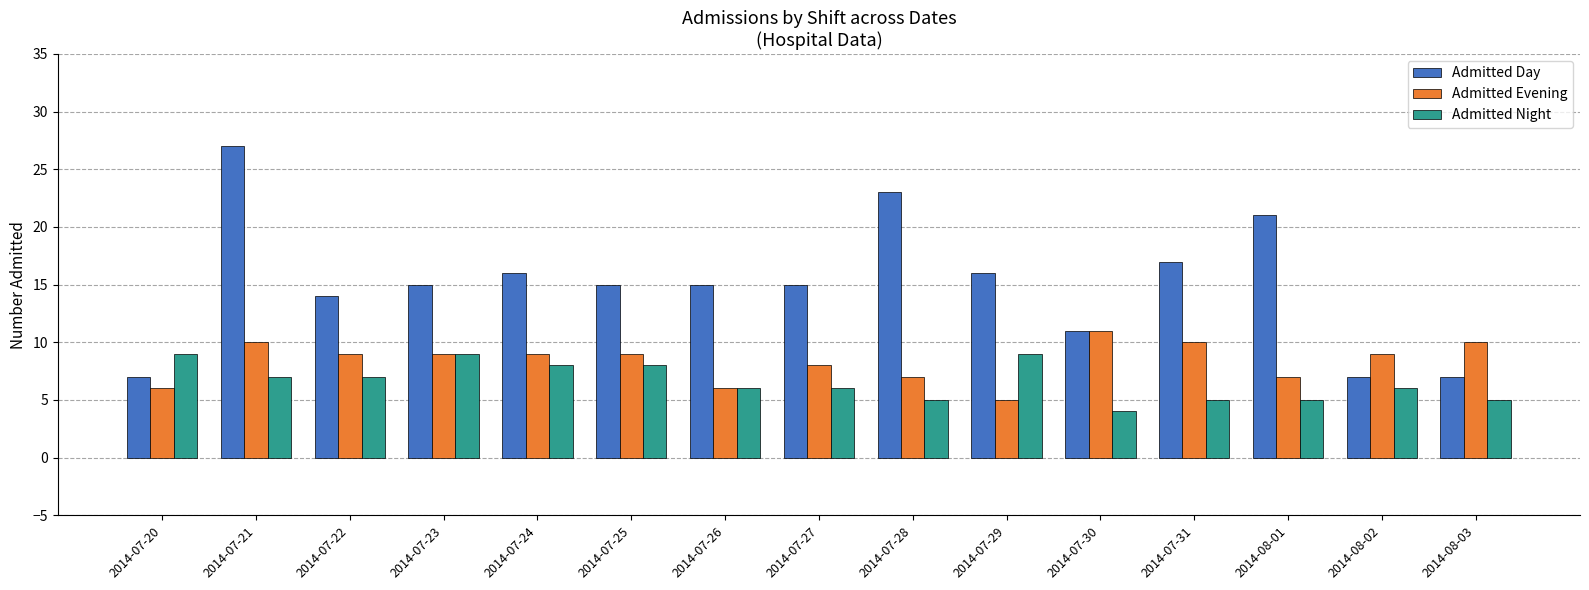

How many groups of bars are there?

15